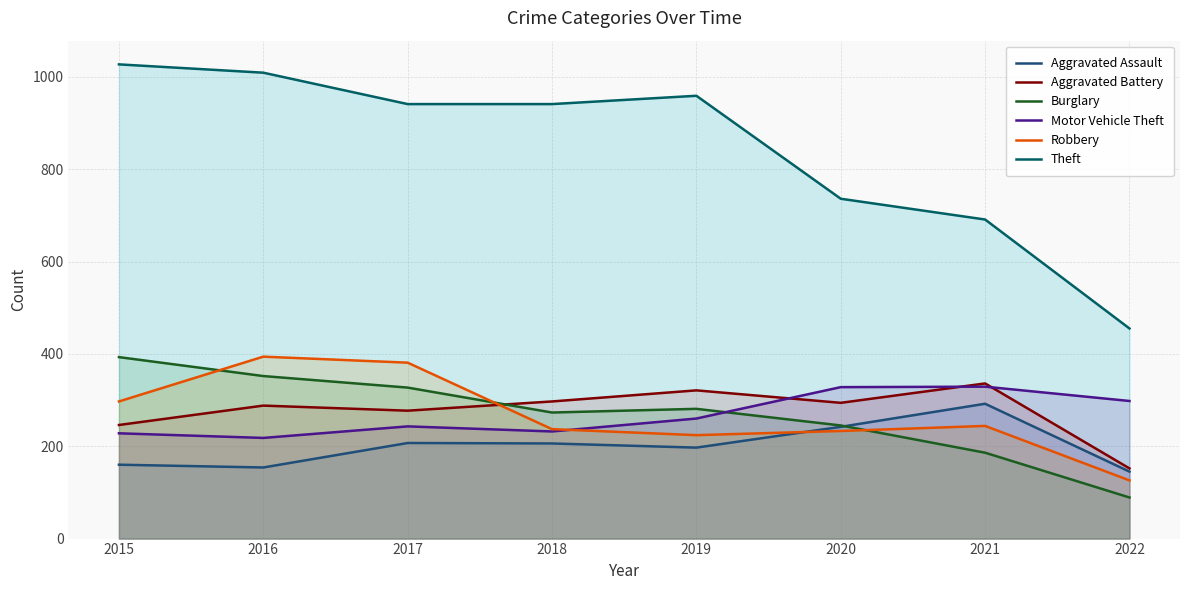

Which category has the highest value in the Aggravated Assault series?

2021